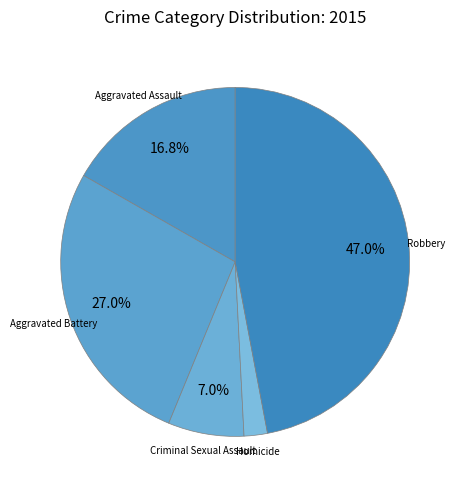

To the nearest percent, what is the difference between the Homicide and Criminal Sexual Assault slice percentages?

5%